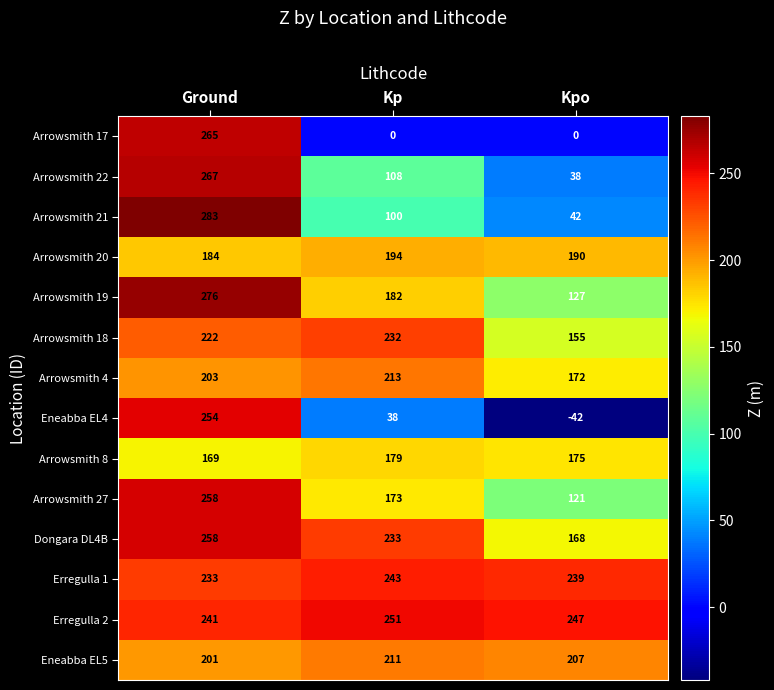

Count the Arrowsmith 20 values in the range 184 to 194.

3